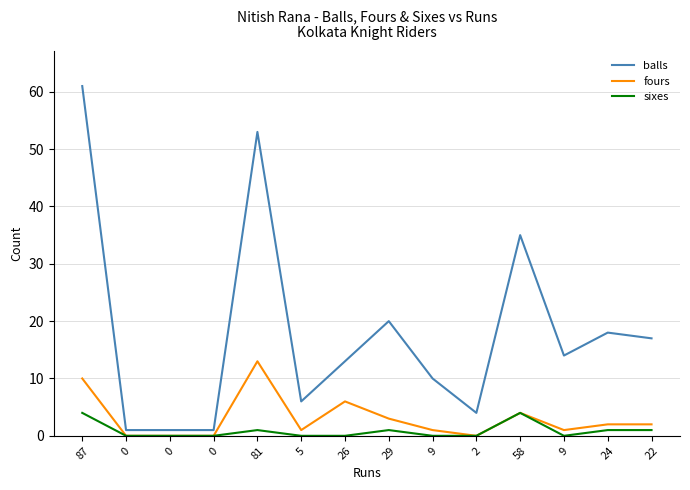

What are all the series names shown in the legend?

balls, fours, sixes